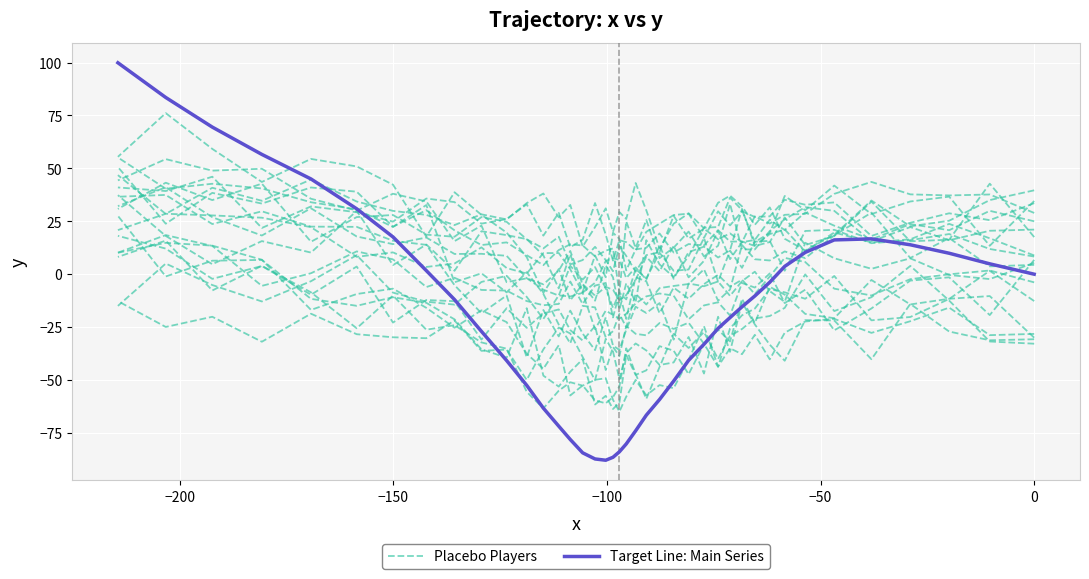

How many data points in Target Line: Main Series are above -15?

19